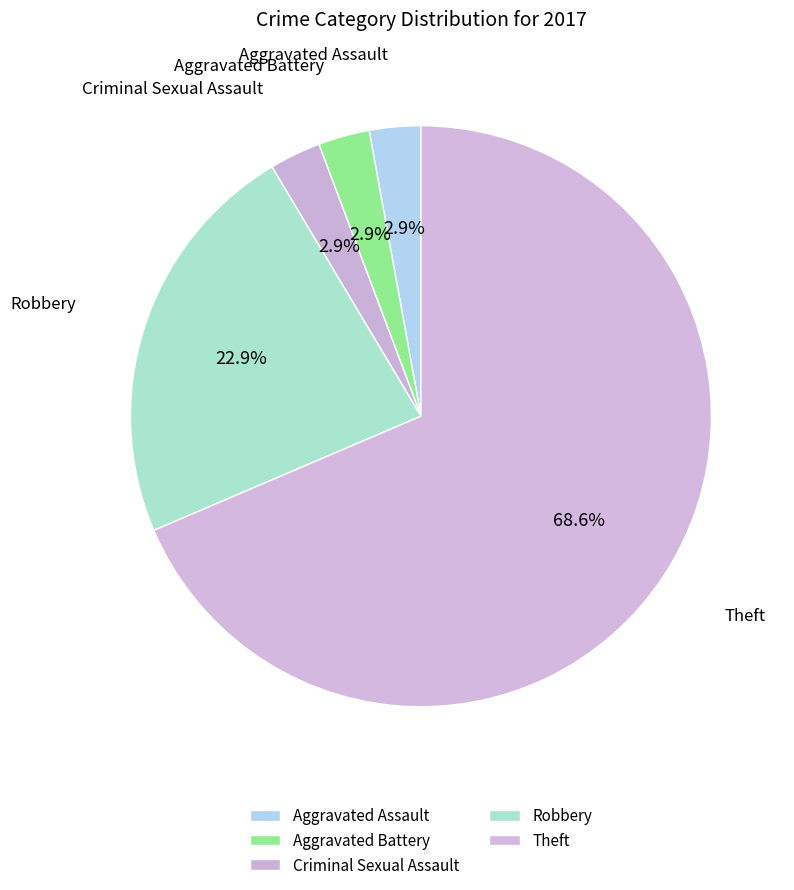

Is it true that Robbery is 23% of the pie?

True